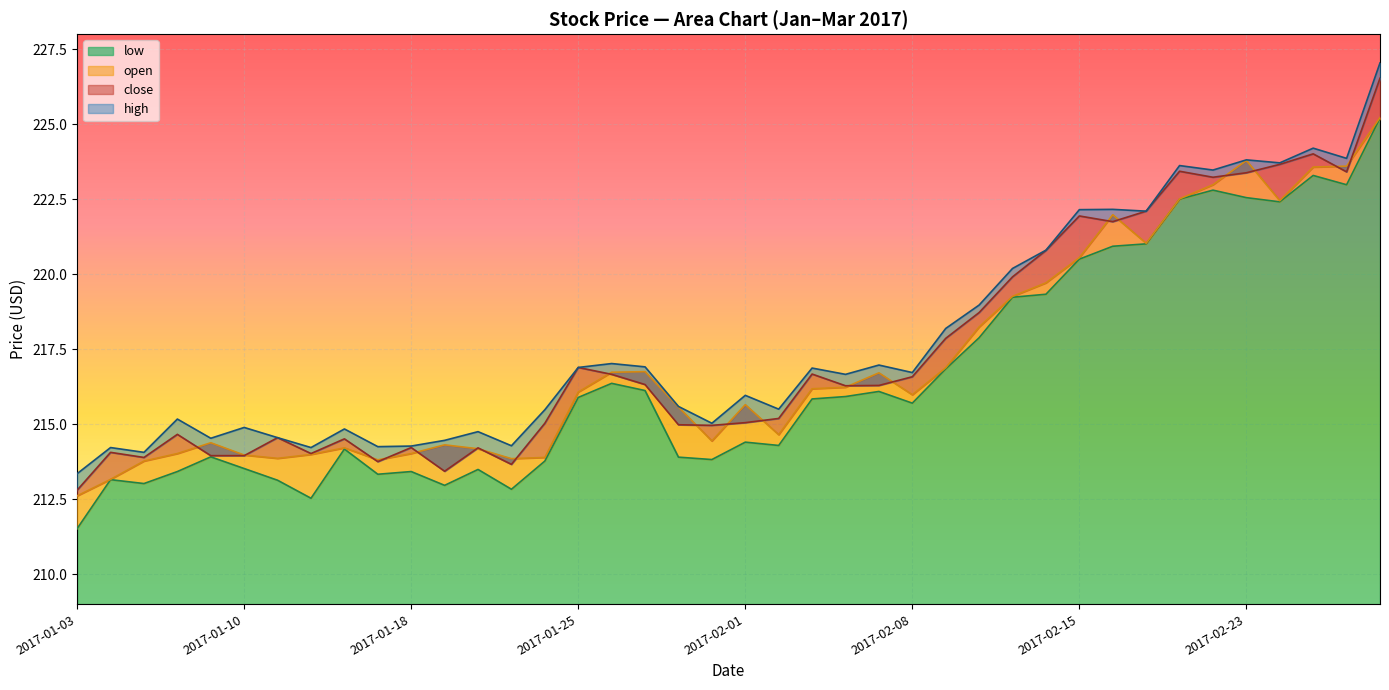

Does the chart display data point markers on the line(s)?

No